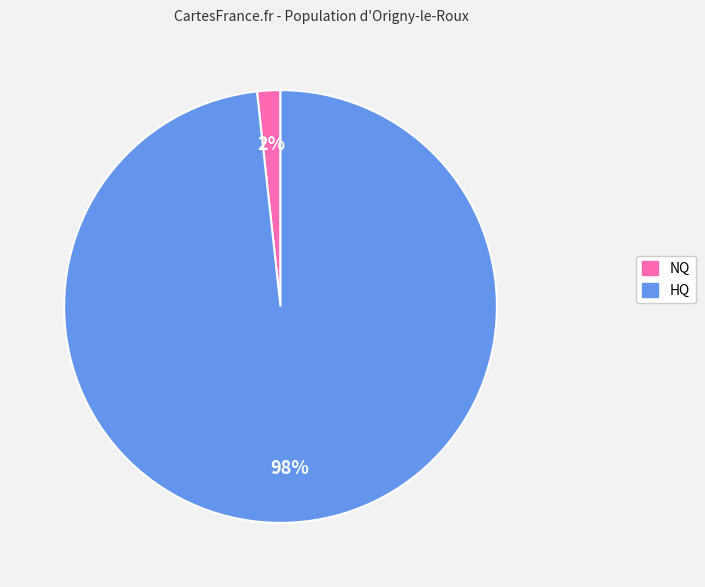

To the nearest percent, what is the average slice percentage?

50%